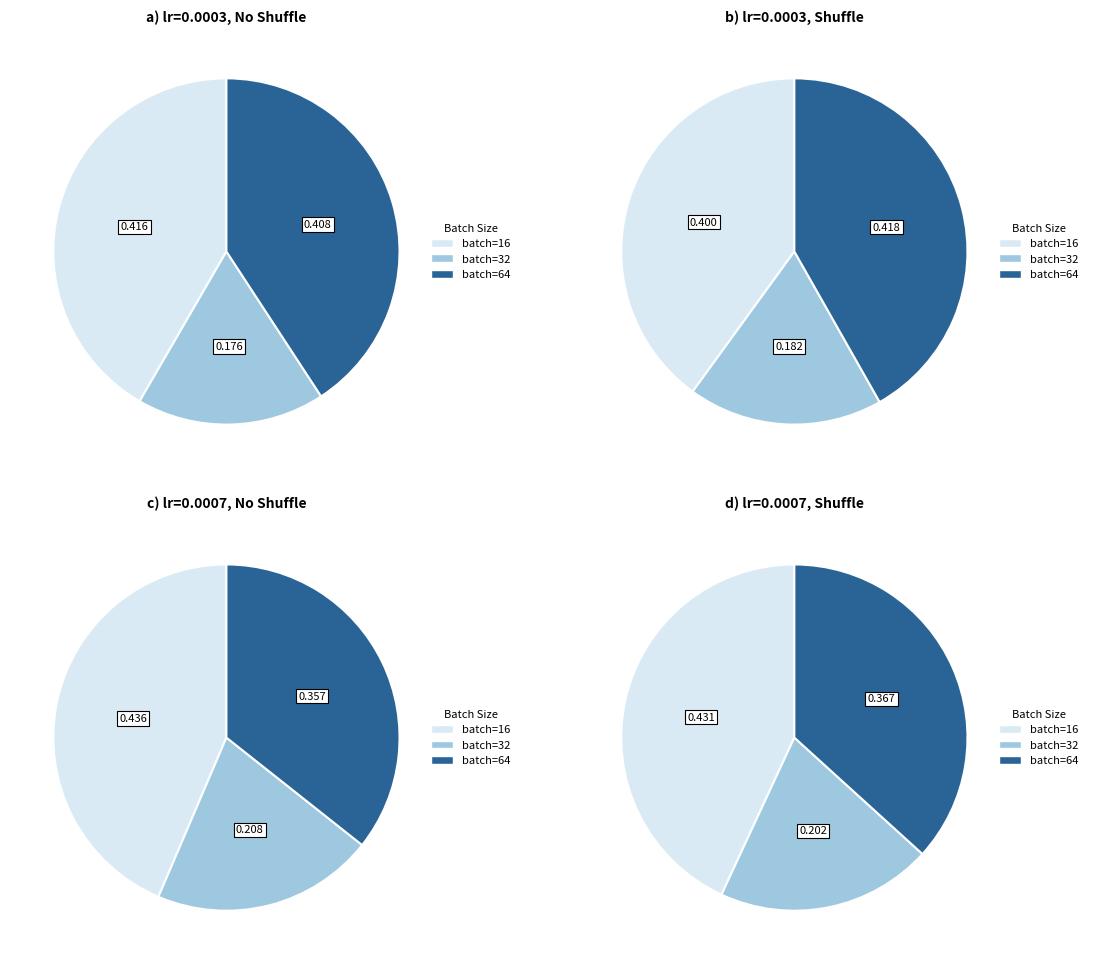

Does 0 account for over 50% of the chart?

No